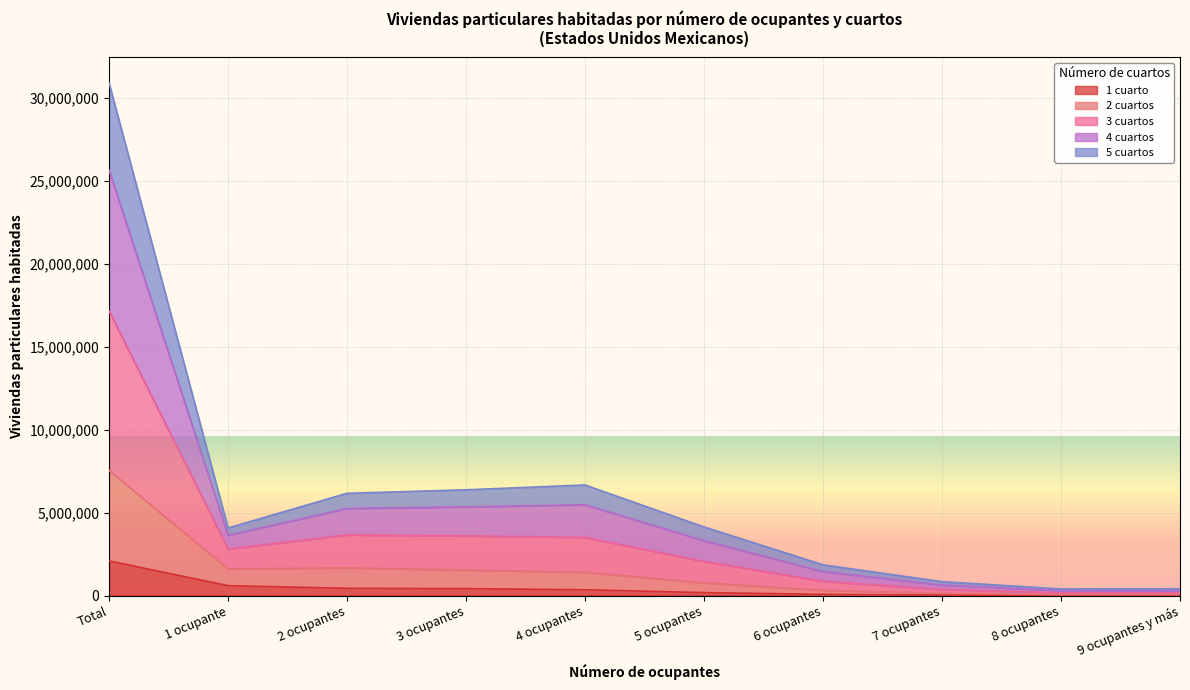

At which category is the sum across all series the highest?

Total